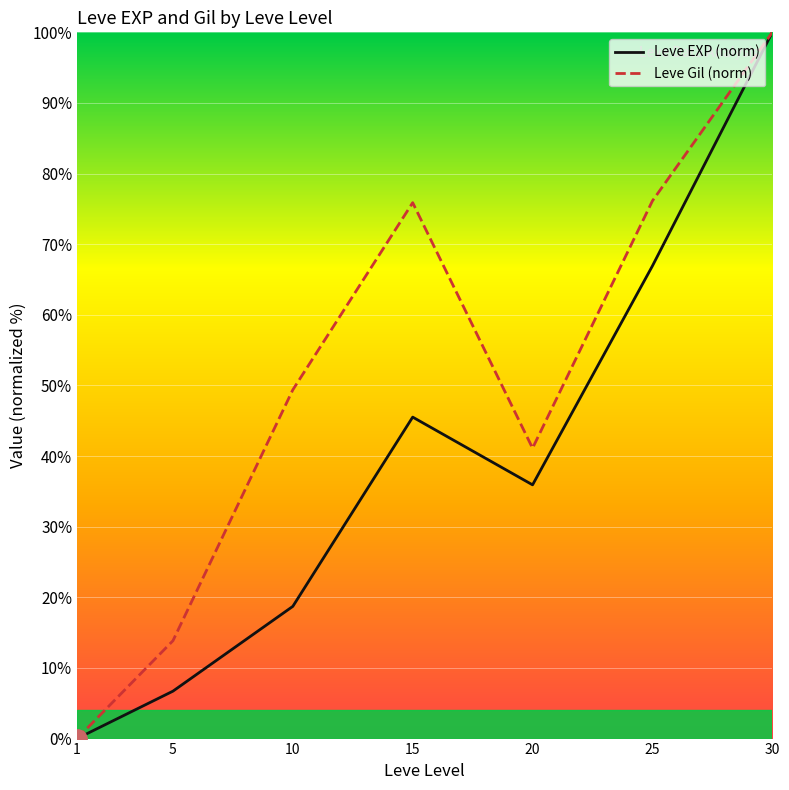

True or false: Leve EXP (norm) has a value of 100.0 at 30.

True